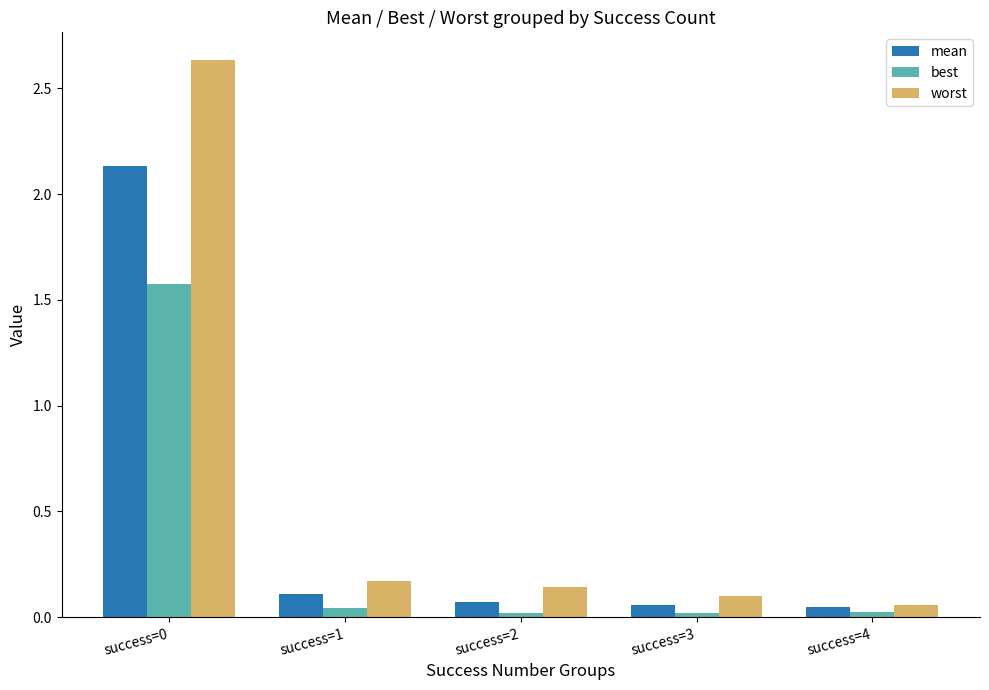

Is it true that mean equals 0.1 at success=2?

True